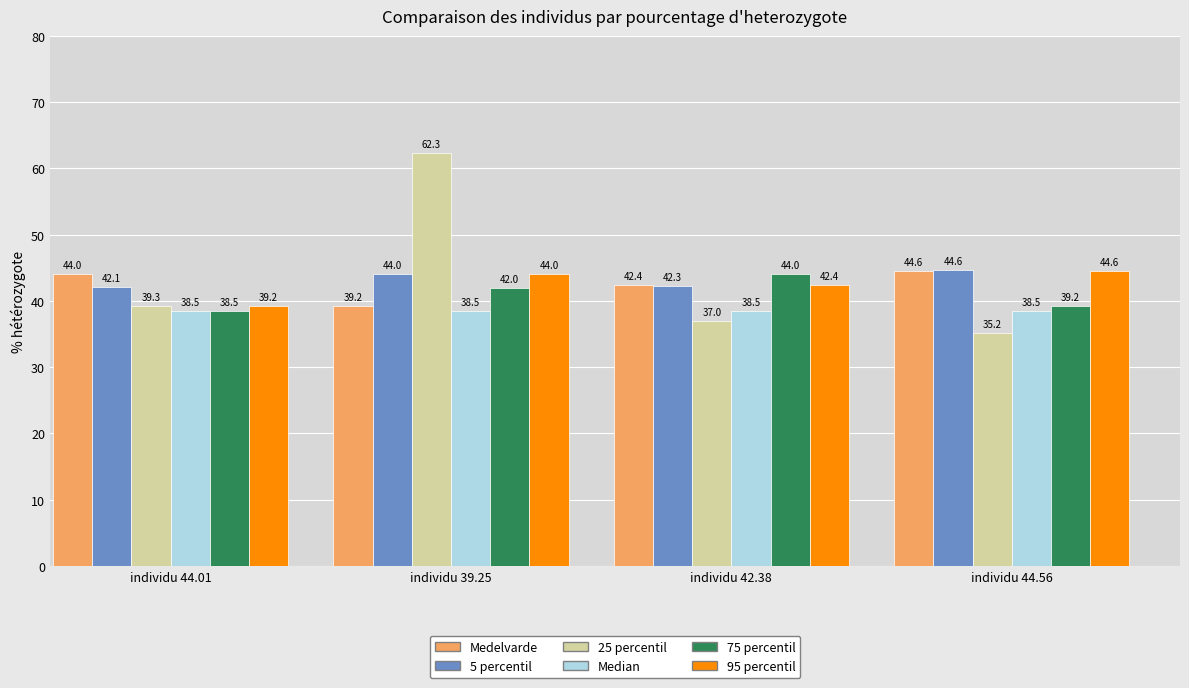

The 75 percentil series shows 44.0 at individu 42.38. True or false?

True